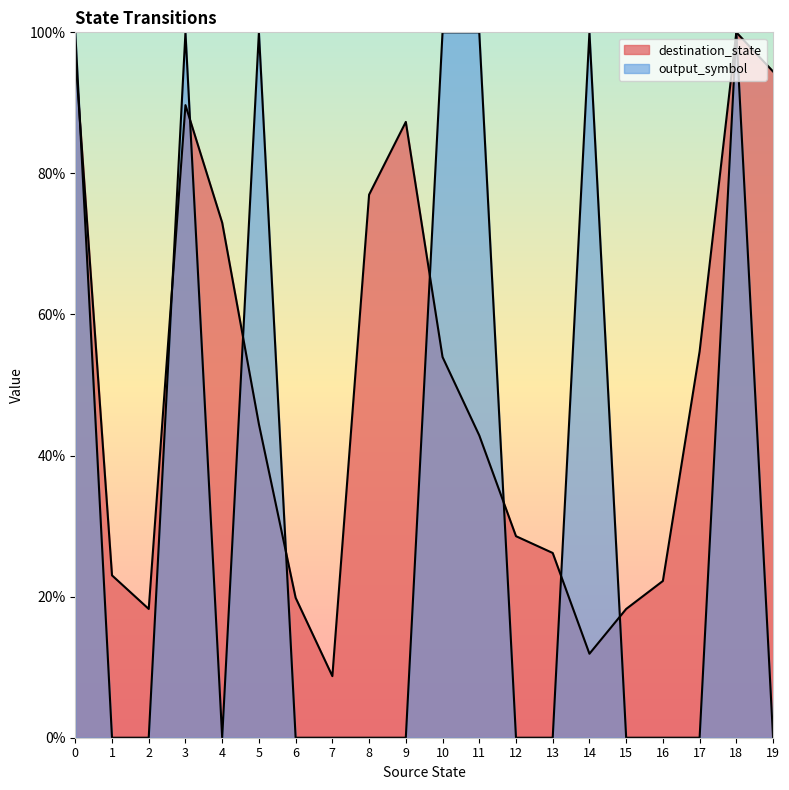

Which series has the largest total across all categories?

destination_state